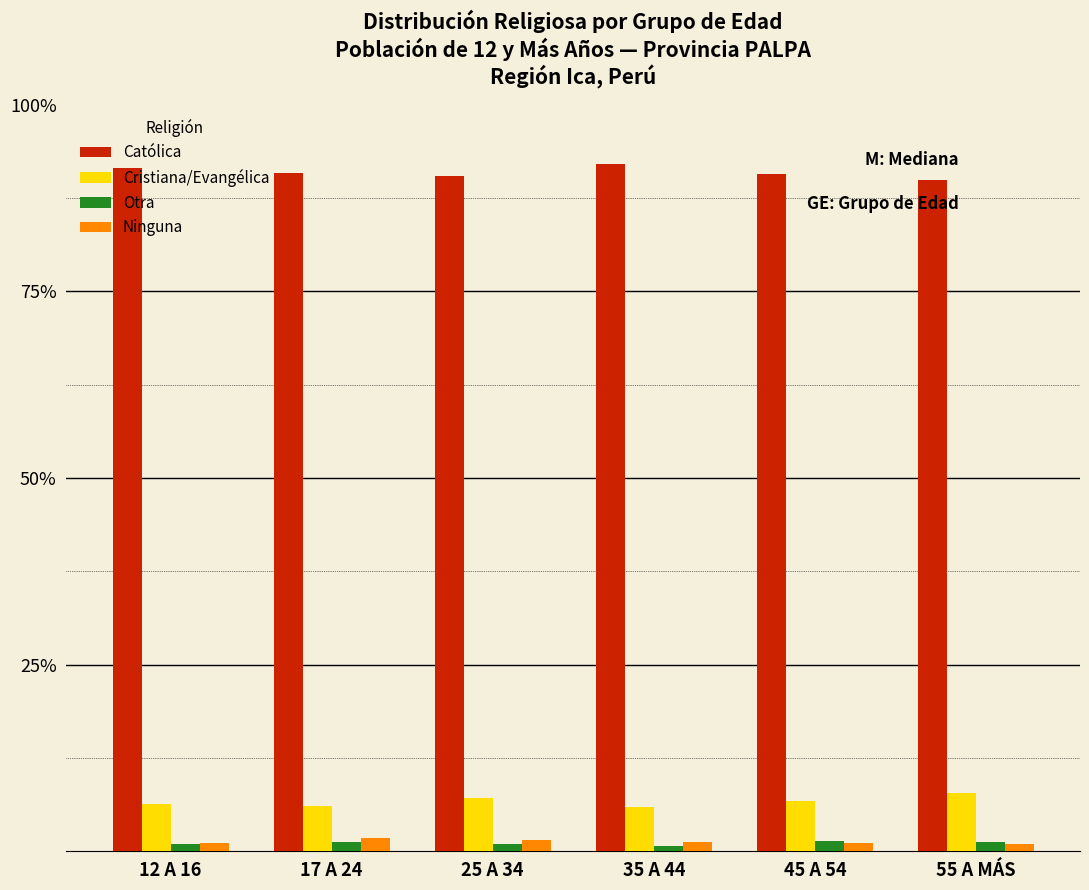

Which series has the largest total across all categories?

Católica